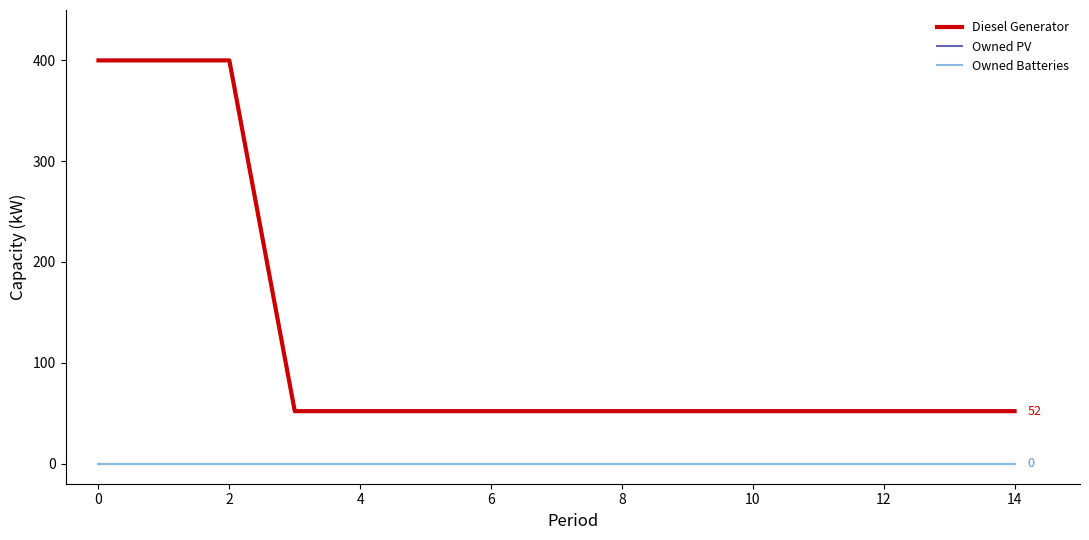

Does the chart display data point markers on the line(s)?

No